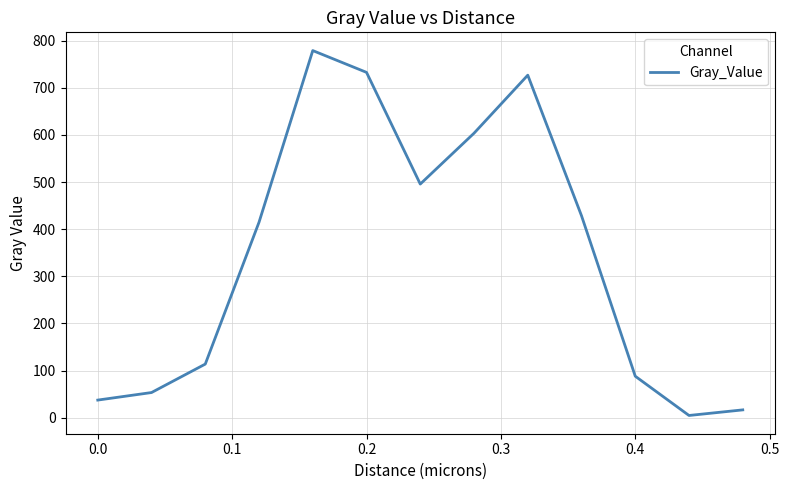

What is the difference between the maximum and minimum values?

774.4